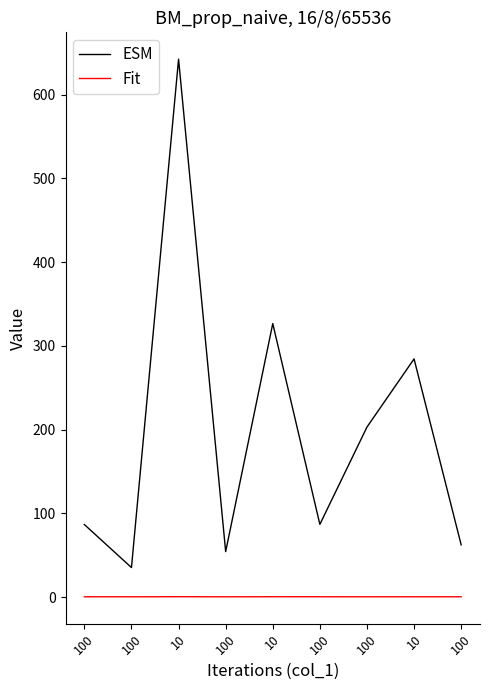

The Fit series shows 0.6 at 10. True or false?

True